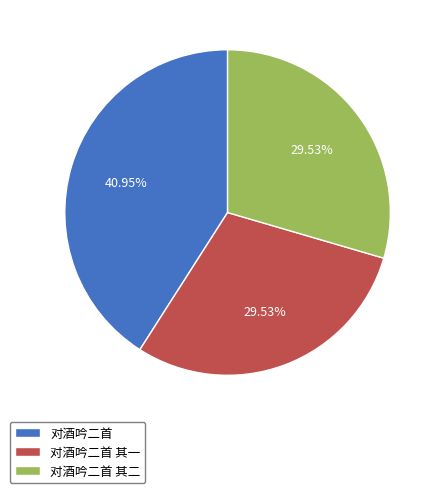

Between 对酒吟二首 其二 and 对酒吟二首, which is larger?

对酒吟二首